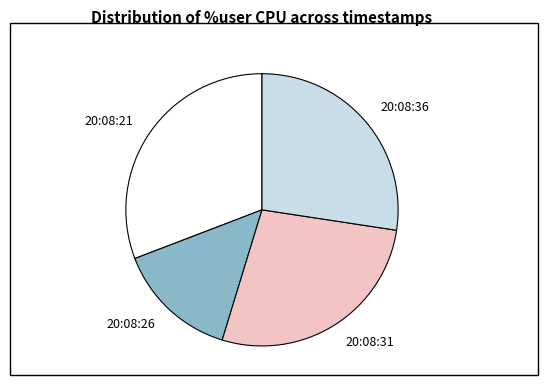

Count the number of slices in the pie.

4